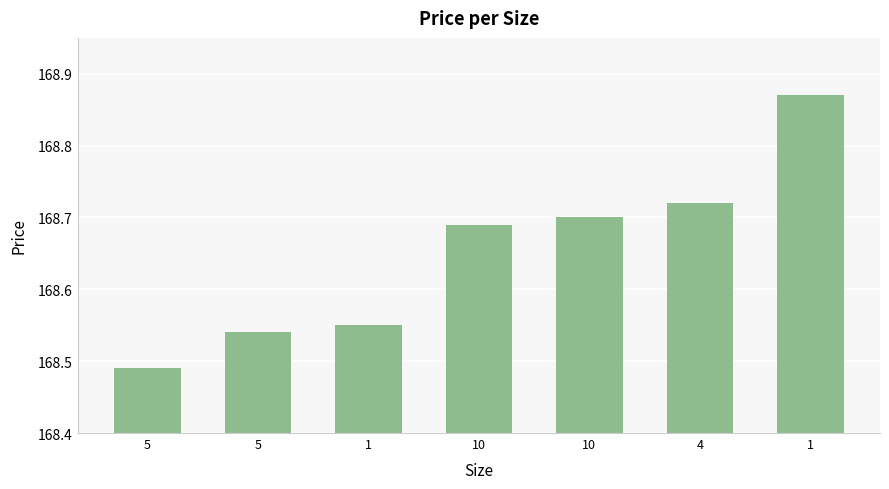

What is the smallest value displayed?

168.5